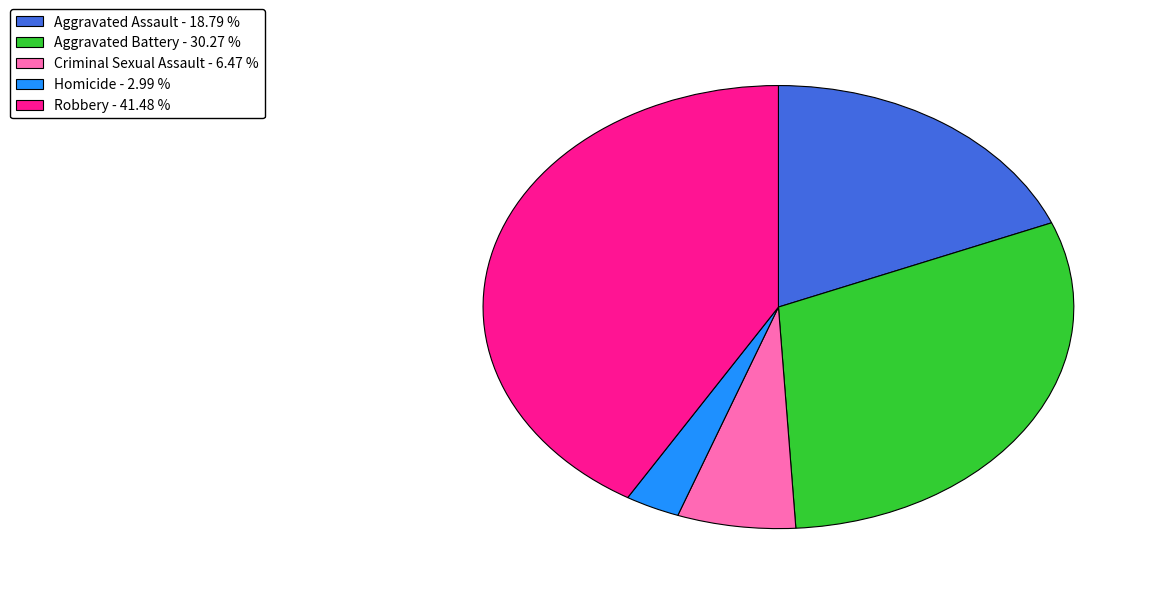

True or false: Aggravated Battery accounts for 30% of the total.

True